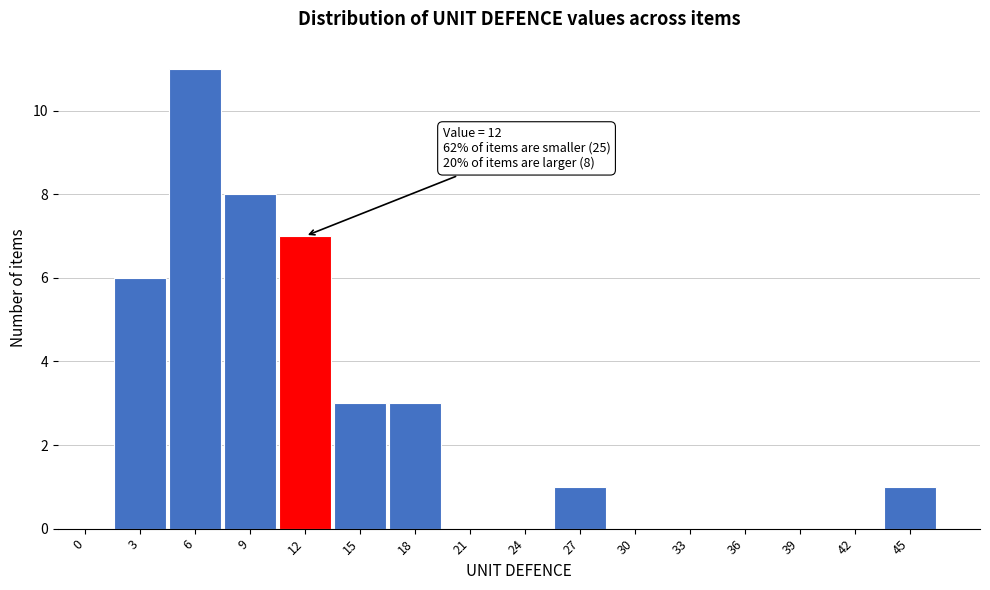

Reading right to left, extract all data points from this chart.

45=1	42=0	39=0	36=0	33=0	30=0	27=1	24=0	21=0	18=3	15=3	12=7	9=8	6=11	3=6	0=0